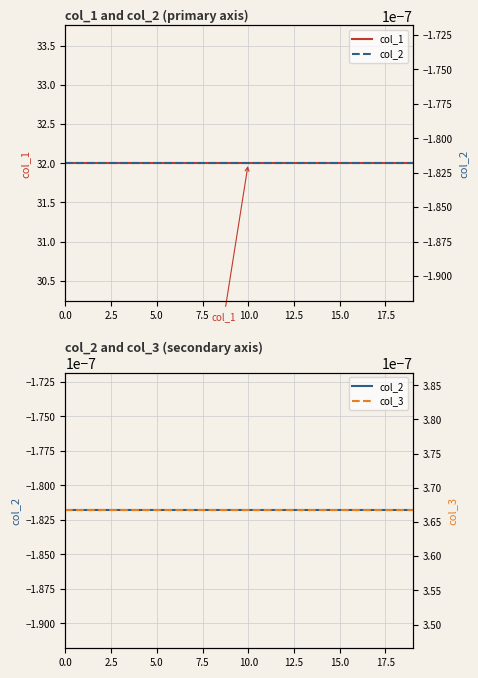

Reading left to right, extract all data points from this chart.

col_1: 32.0	32.0	32.0	32.0	32.0	32.0	32.0	32.0	32.0	32.0	32.0	32.0	32.0	32.0	32.0	32.0	32.0	32.0	32.0	32.0
col_2: -0.0	-0.0	-0.0	-0.0	-0.0	-0.0	-0.0	-0.0	-0.0	-0.0	-0.0	-0.0	-0.0	-0.0	-0.0	-0.0	-0.0	-0.0	-0.0	-0.0
col_3: 0.0	0.0	0.0	0.0	0.0	0.0	0.0	0.0	0.0	0.0	0.0	0.0	0.0	0.0	0.0	0.0	0.0	0.0	0.0	0.0